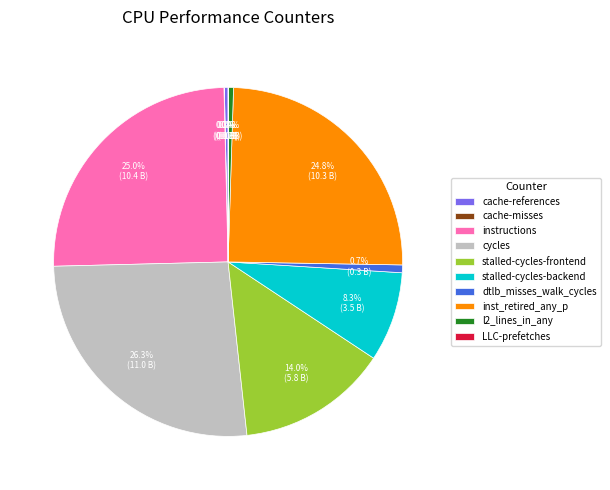

Which category has the biggest portion of the pie?

cycles